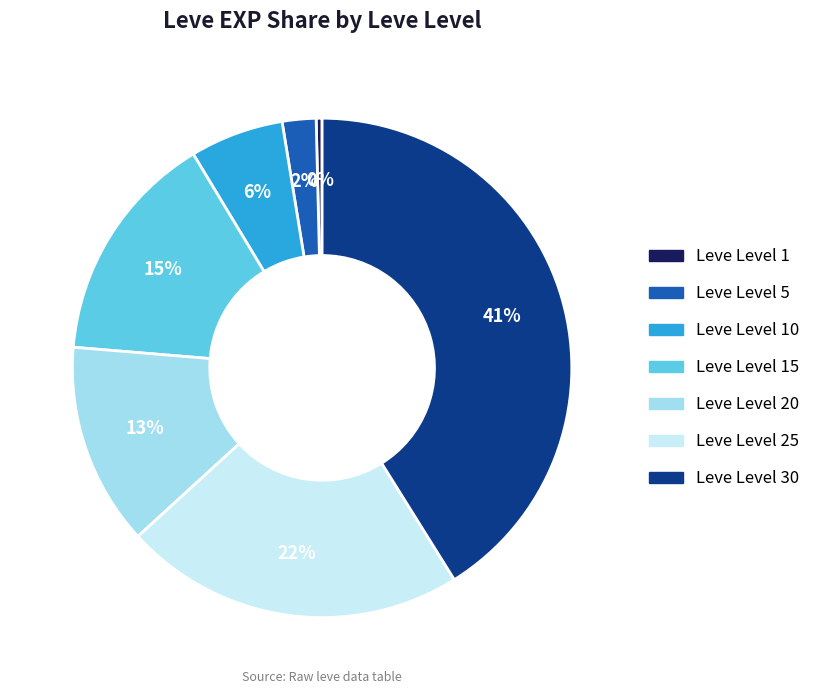

To the nearest percent, what is the average slice percentage?

14%